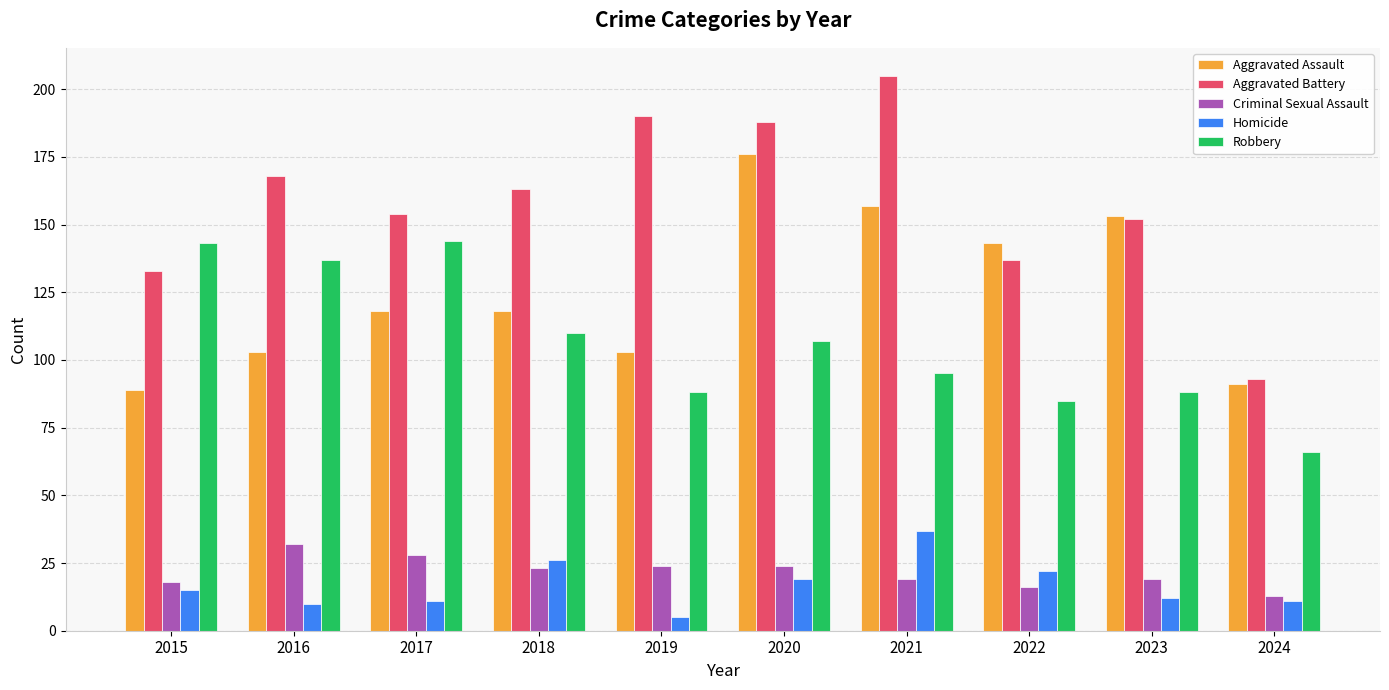

Where is Aggravated Battery nearest to the value 149?

2023